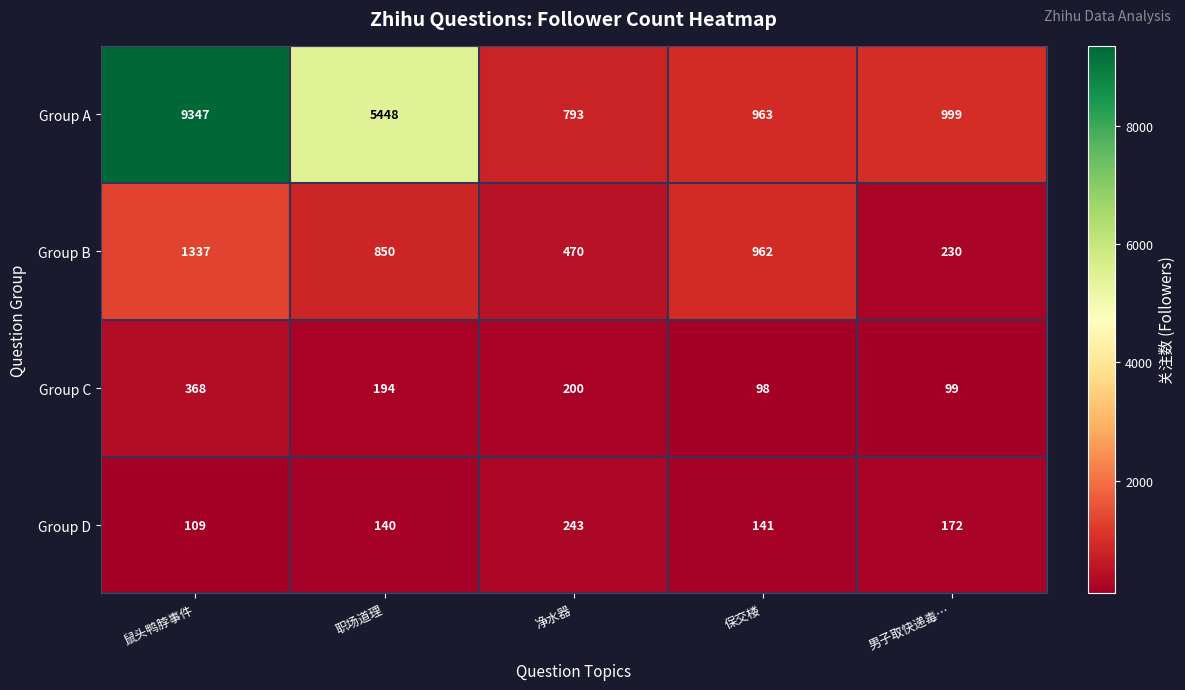

At which label does Group B reach its minimum?

男子取快递毒…